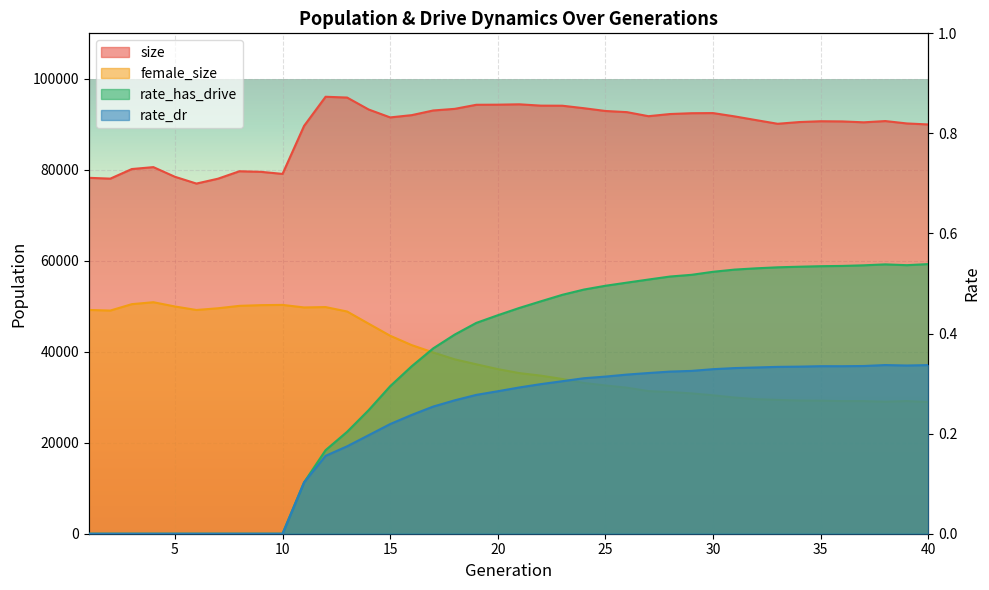

Reading right to left, list all the values displayed in this chart.

size: 40=89970.0	39=90191.0	38=90715.0	37=90439.0	36=90635.0	35=90676.0	34=90496.0	33=90118.0	32=90923.0	31=91742.0	30=92469.0	29=92441.0	28=92263.0	27=91785.0	26=92676.0	25=92931.0	24=93540.0	23=94088.0	22=94107.0	21=94398.0	20=94318.0	19=94294.0	18=93400.0	17=93042.0	16=92017.0	15=91519.0	14=93258.0	13=95882.0	12=96059.0	11=89650.0	10=79101.0	9=79552.0	8=79685.0	7=78043.0	6=76974.0	5=78469.0	4=80590.0	3=80169.0	2=78059.0	1=78238.0
female_size: 40=28950.0	39=29164.0	38=29036.0	37=29153.0	36=29155.0	35=29242.0	34=29277.0	33=29415.0	32=29585.0	31=29934.0	30=30428.0	29=30850.0	28=31138.0	27=31350.0	26=32103.0	25=32598.0	24=33141.0	23=34016.0	22=34751.0	21=35311.0	20=36186.0	19=37246.0	18=38334.0	17=39850.0	16=41462.0	15=43520.0	14=46171.0	13=48849.0	12=49825.0	11=49744.0	10=50302.0	9=50248.0	8=50096.0	7=49563.0	6=49185.0	5=49957.0	4=50893.0	3=50466.0	2=49060.0	1=49194.0
rate_has_drive: 40=0.5	39=0.5	38=0.5	37=0.5	36=0.5	35=0.5	34=0.5	33=0.5	32=0.5	31=0.5	30=0.5	29=0.5	28=0.5	27=0.5	26=0.5	25=0.5	24=0.5	23=0.5	22=0.5	21=0.5	20=0.4	19=0.4	18=0.4	17=0.4	16=0.3	15=0.3	14=0.2	13=0.2	12=0.2	11=0.1	10=0.0	9=0.0	8=0.0	7=0.0	6=0.0	5=0.0	4=0.0	3=0.0	2=0.0	1=0.0
rate_dr: 40=0.3	39=0.3	38=0.3	37=0.3	36=0.3	35=0.3	34=0.3	33=0.3	32=0.3	31=0.3	30=0.3	29=0.3	28=0.3	27=0.3	26=0.3	25=0.3	24=0.3	23=0.3	22=0.3	21=0.3	20=0.3	19=0.3	18=0.3	17=0.3	16=0.2	15=0.2	14=0.2	13=0.2	12=0.2	11=0.1	10=0.0	9=0.0	8=0.0	7=0.0	6=0.0	5=0.0	4=0.0	3=0.0	2=0.0	1=0.0